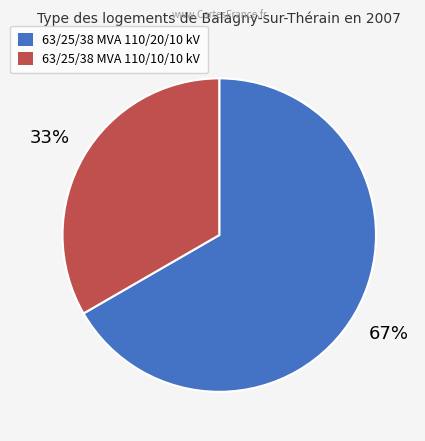

To the nearest percent, what is the combined percentage of 63/25/38 MVA 110/10/10 kV and 63/25/38 MVA 110/20/10 kV?

100%